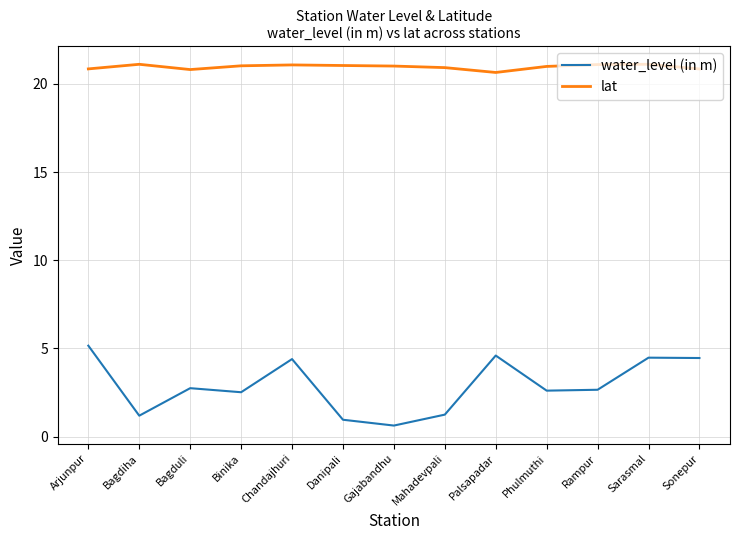

What are all the series names shown in the legend?

water_level (in m), lat